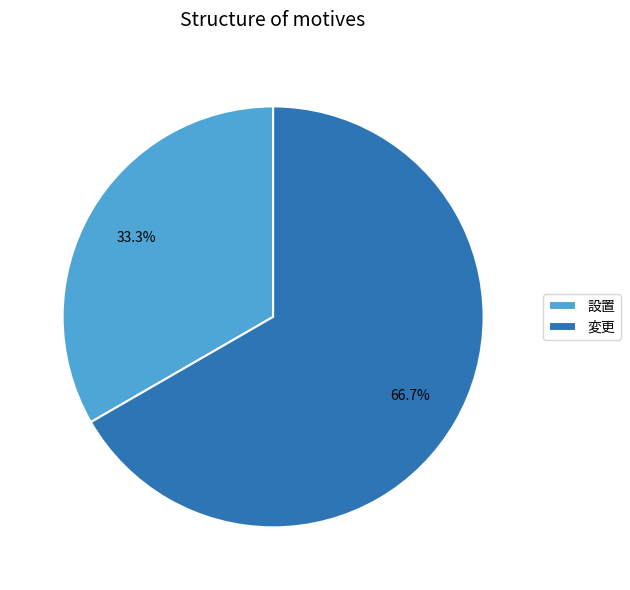

Approximately how many times larger is the value at 設置 compared to 変更?

0.5